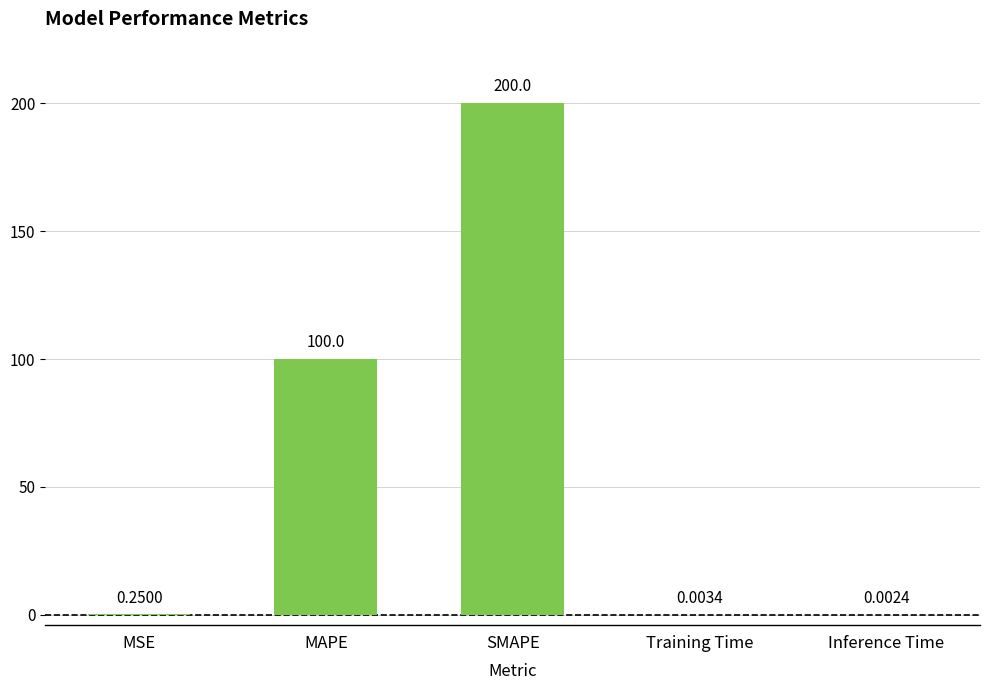

Are the bars horizontal?

No